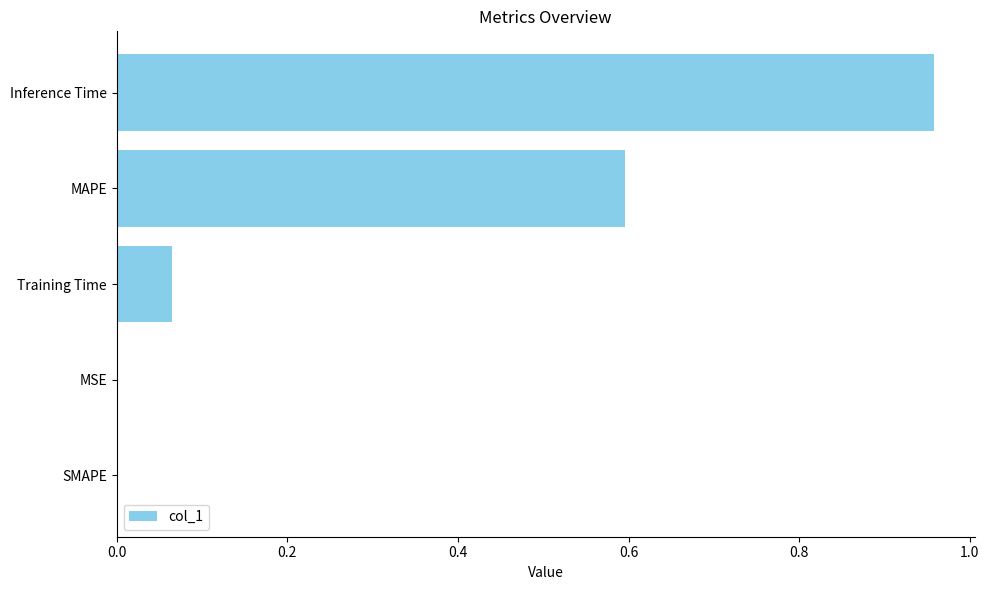

How many distinct data groups are displayed?

1